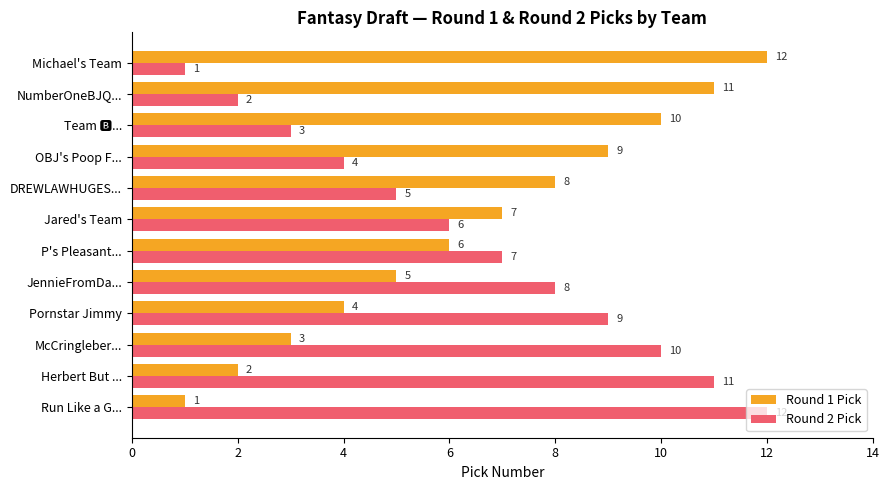

What is the difference between the maximum and minimum values in the Round 2 Pick series?

11